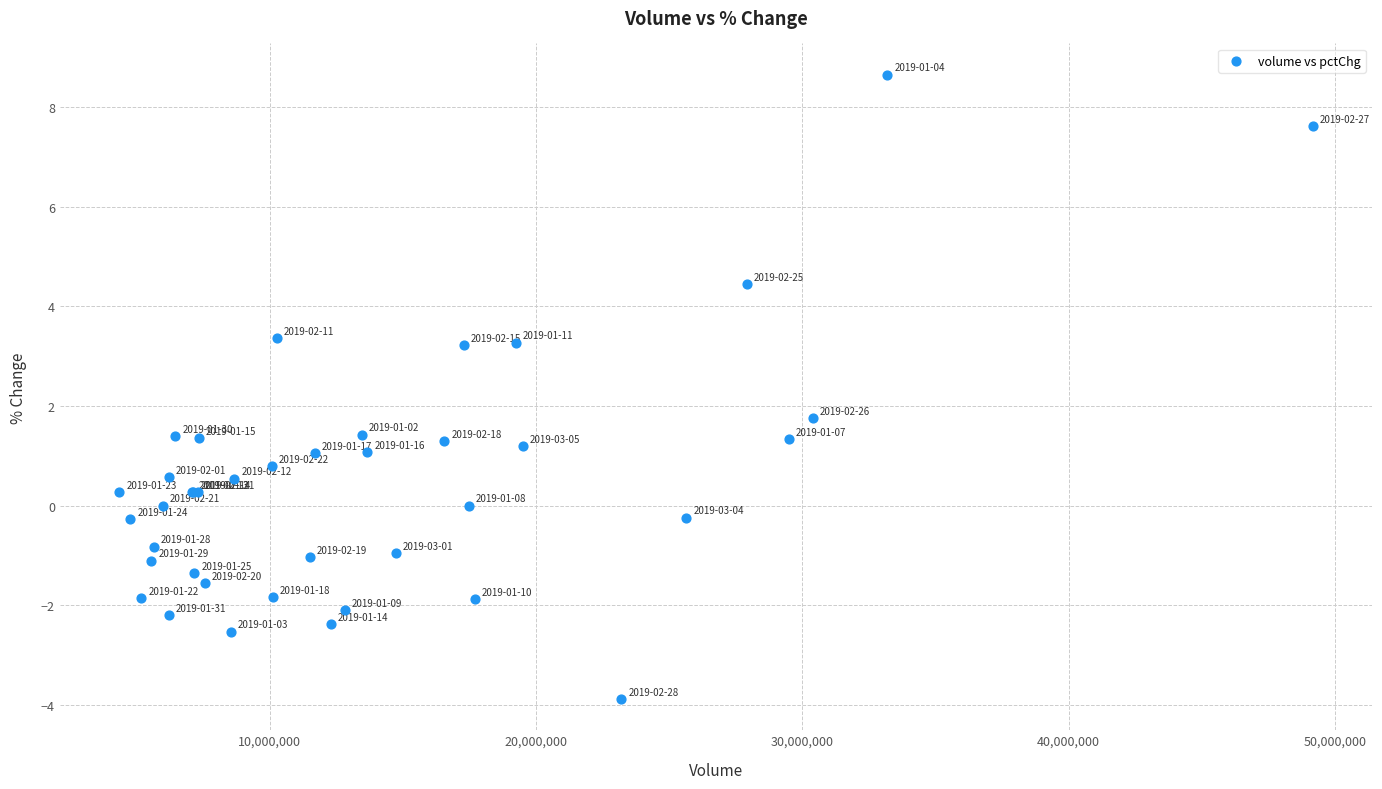

What Y value in the scatter plot is closest to 2?

1.8